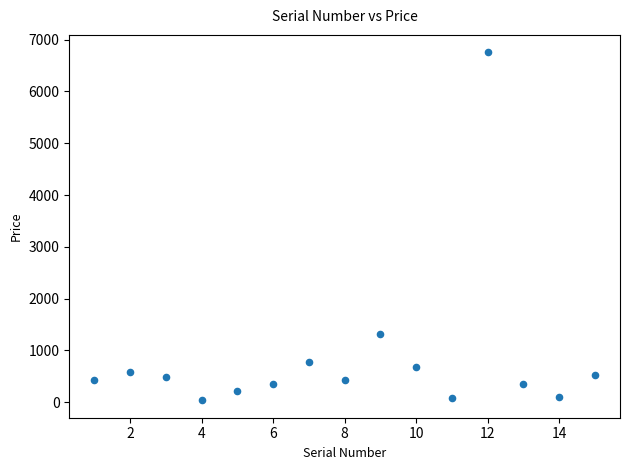

What Y value in the scatter plot is closest to 3397?

1312